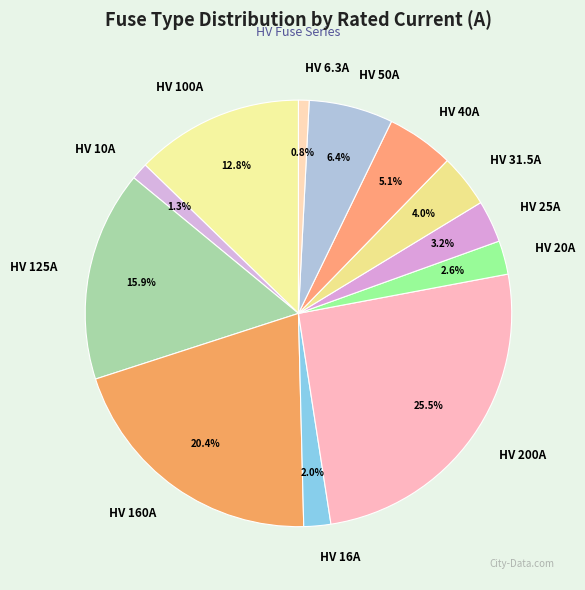

To the nearest percent, what portion does HV 125A represent?

16%